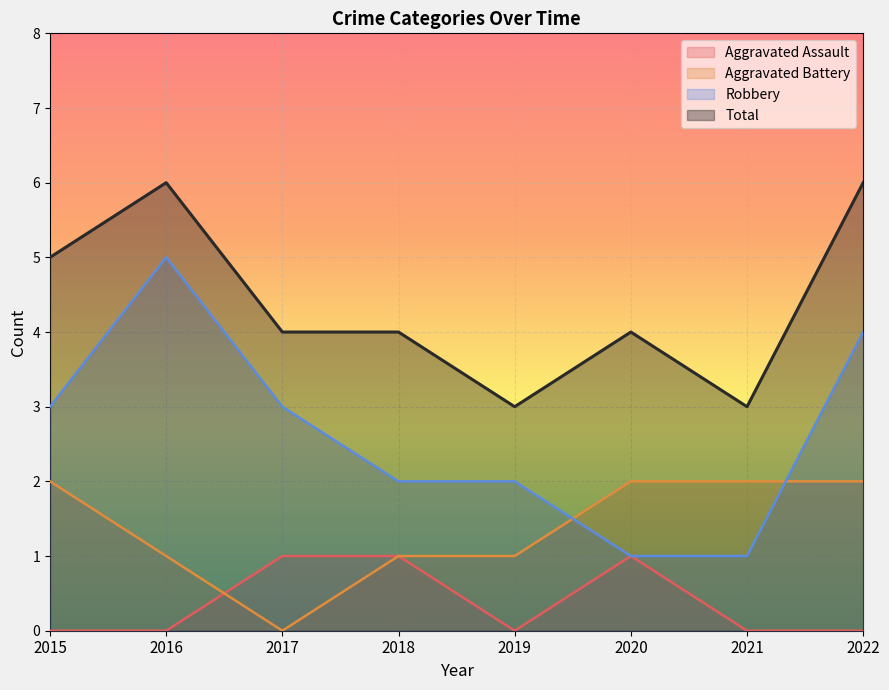

True or false: Aggravated Battery and Robbery intersect in this chart.

True